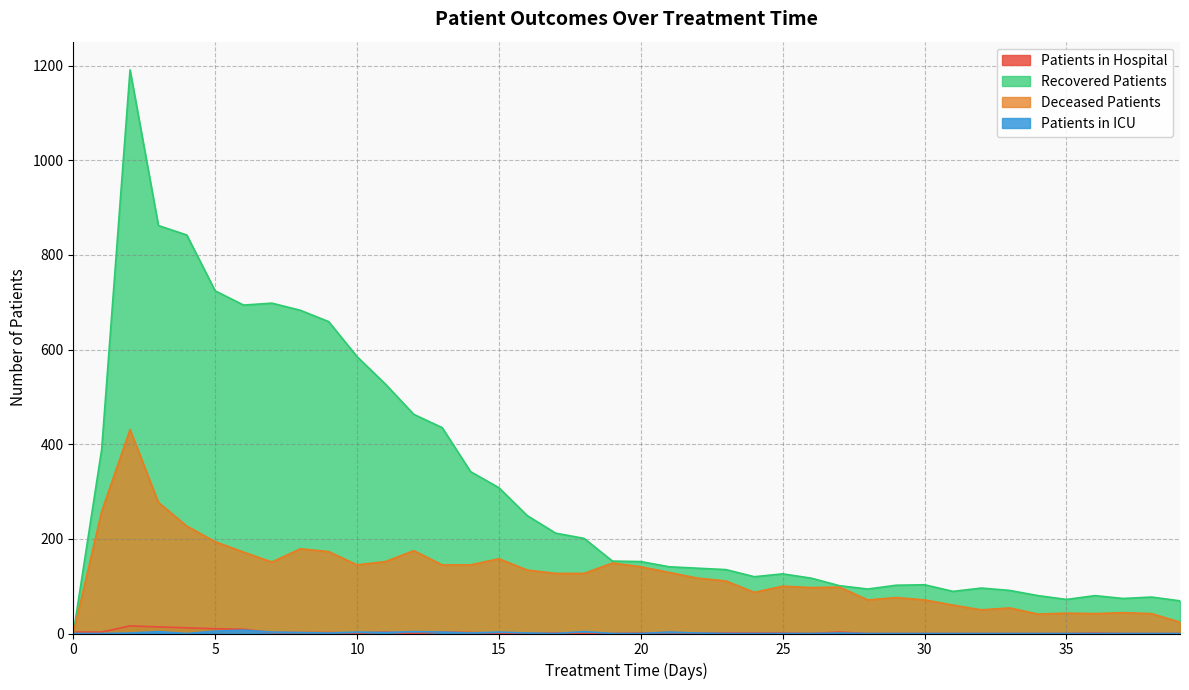

Between 32 and 20, which is larger?

20